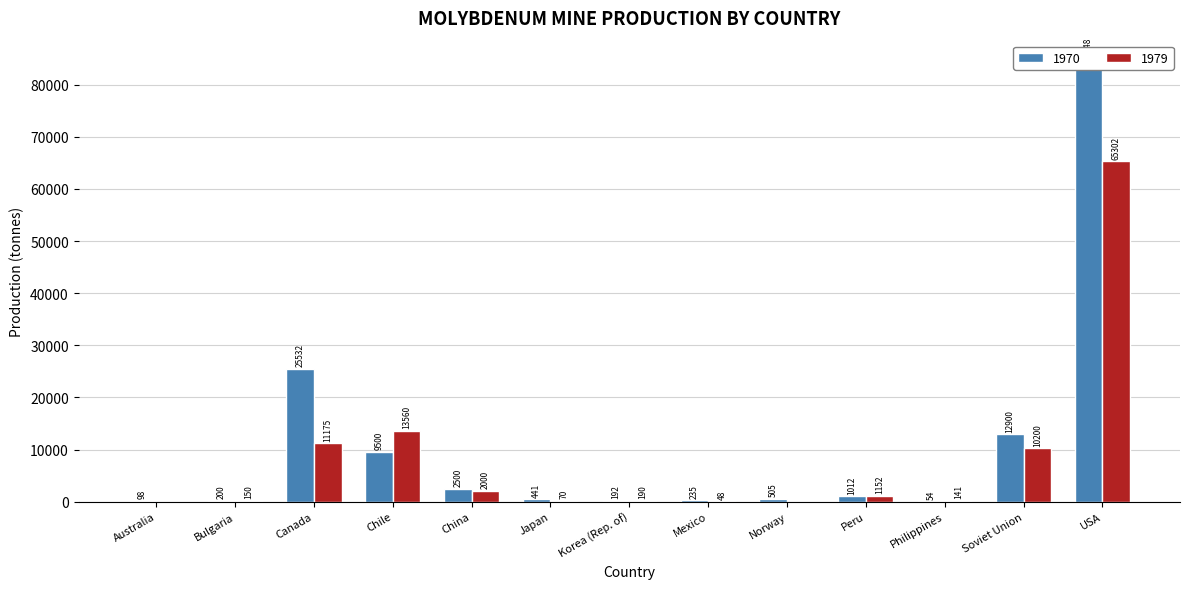

What is the label of the 8th bar from the right?

Japan